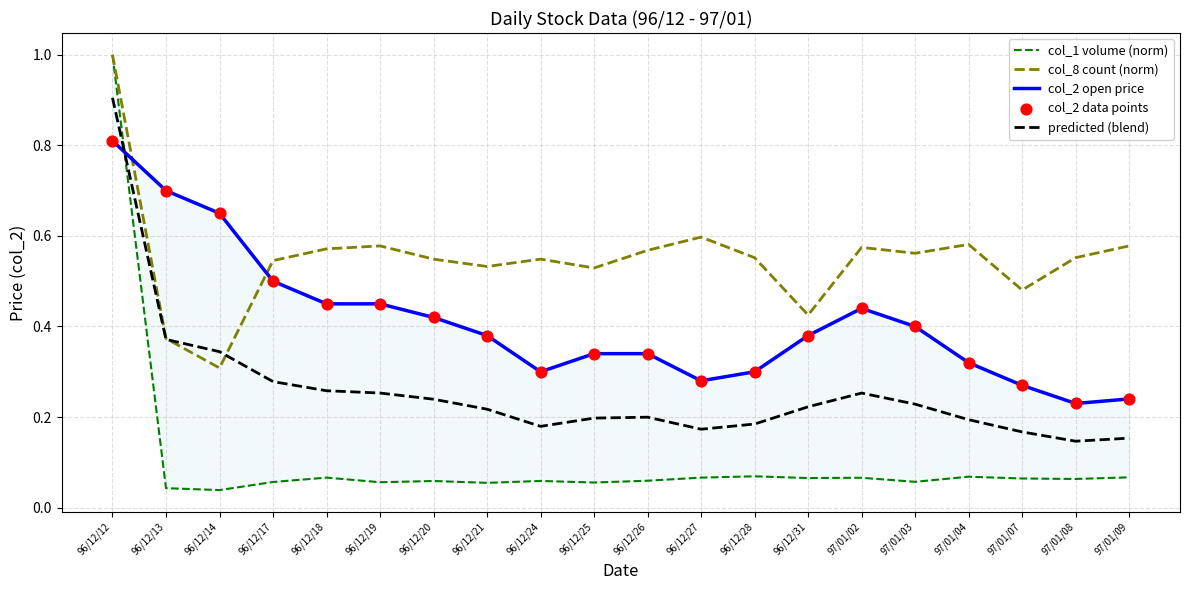

Is the value of col_1 volume (norm) at 96/12/21 greater than the value of col_2 open price at 96/12/18?

No